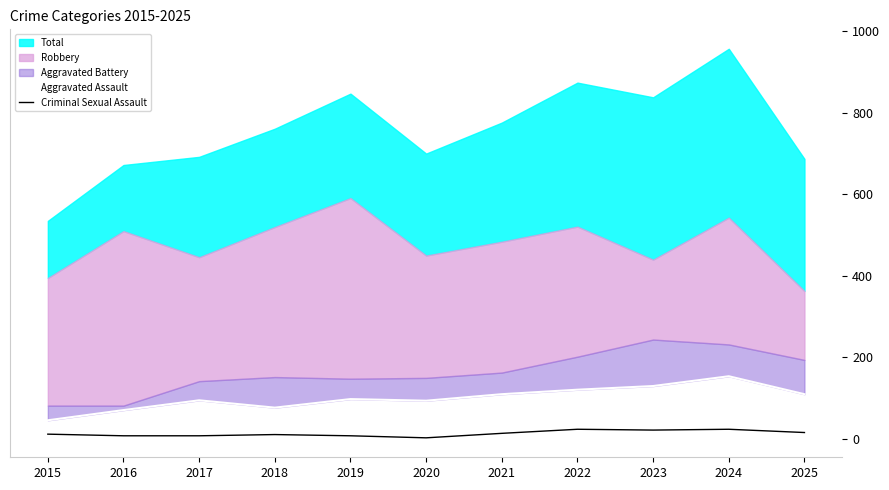

How many values in the Aggravated Assault series exceed 98?

5